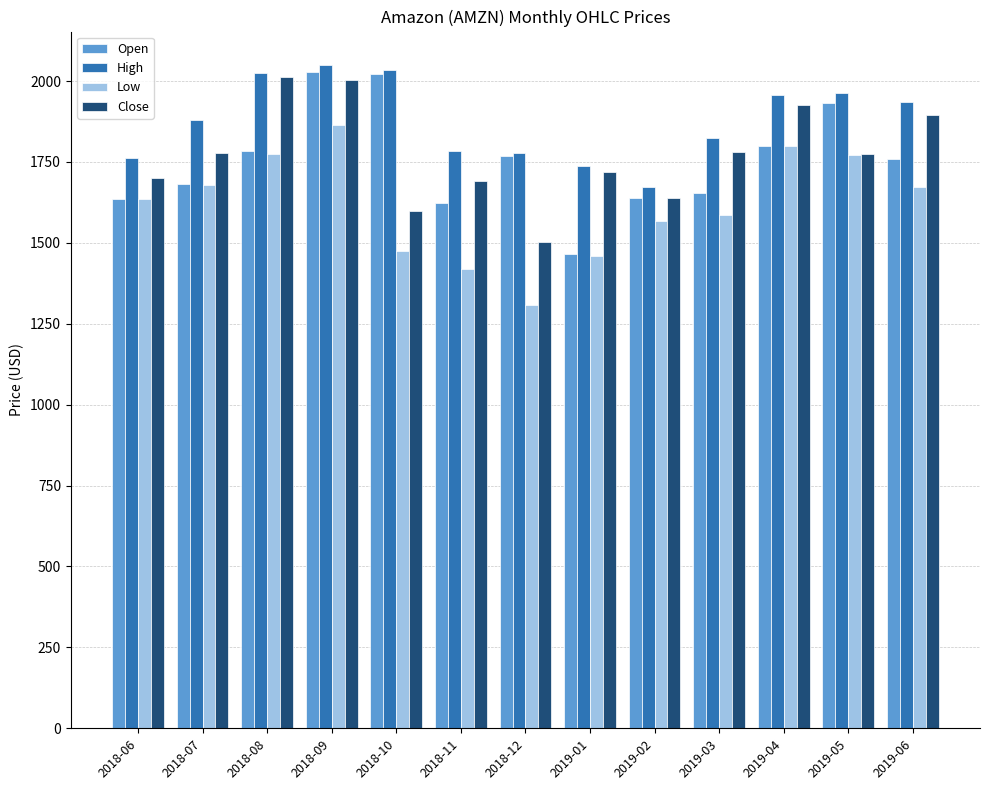

At which label is Open closest to 1745?

2019-06